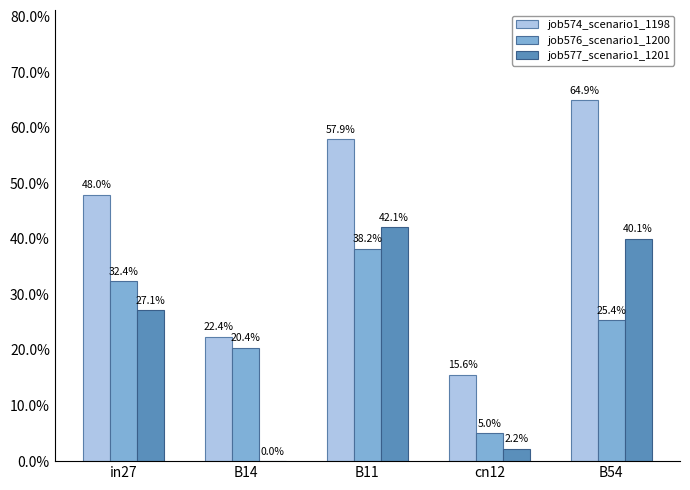

Are the bars grouped side by side (vs. stacked)?

Yes